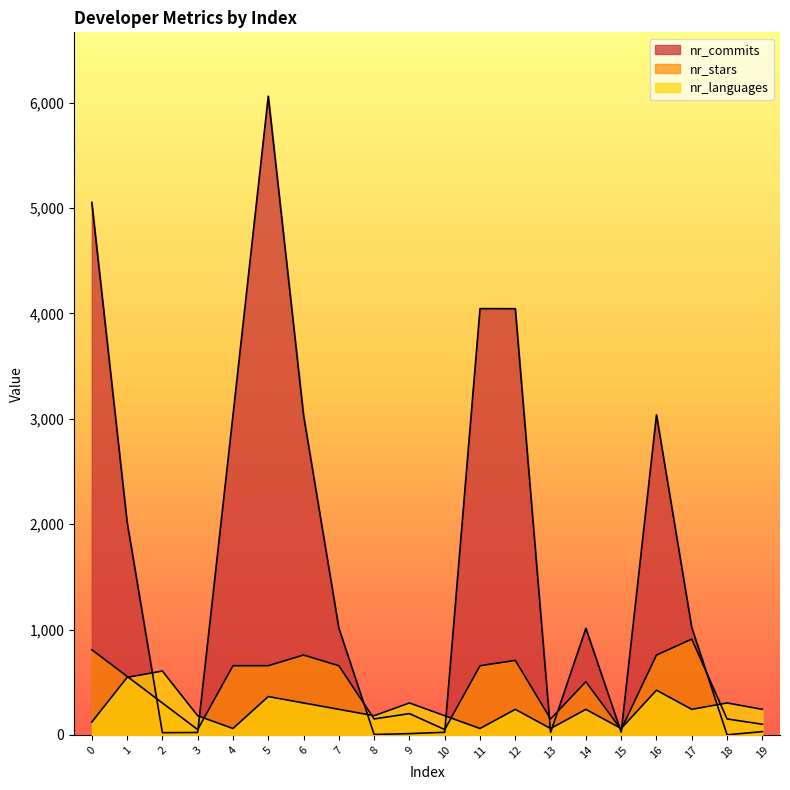

Is the value of nr_commits at 13 greater than the value of nr_languages at 0?

No